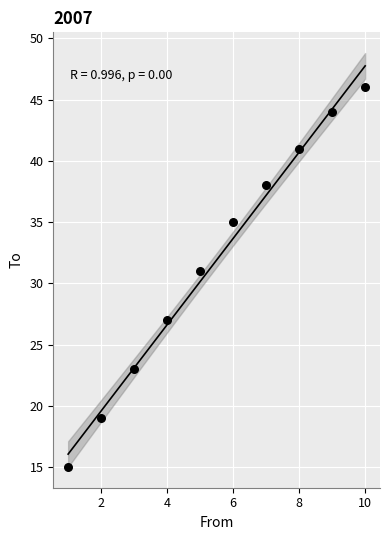

What Y value in the scatter plot is closest to 30?

31